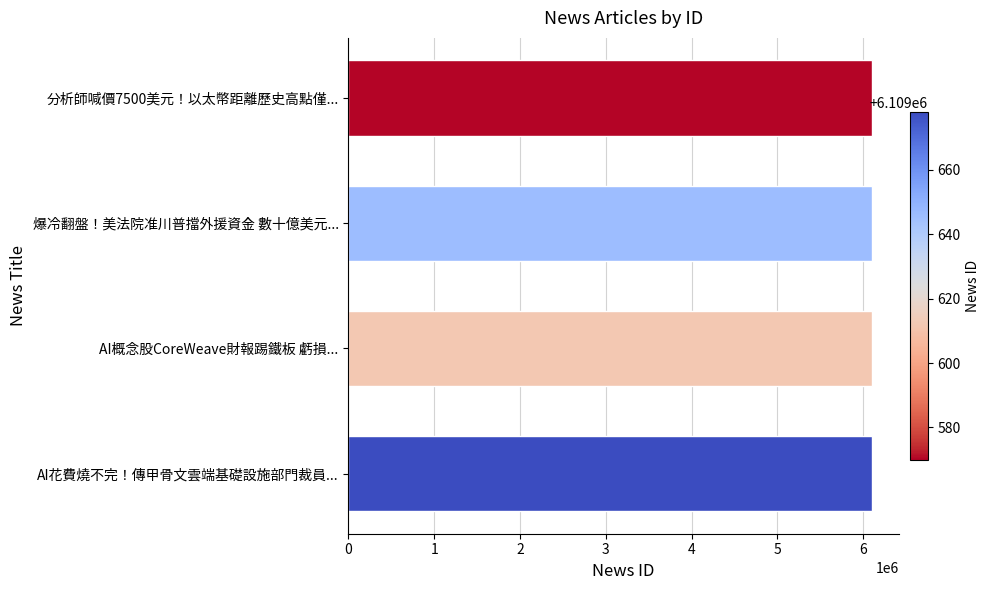

What is the minimum value shown in the chart?

6109570